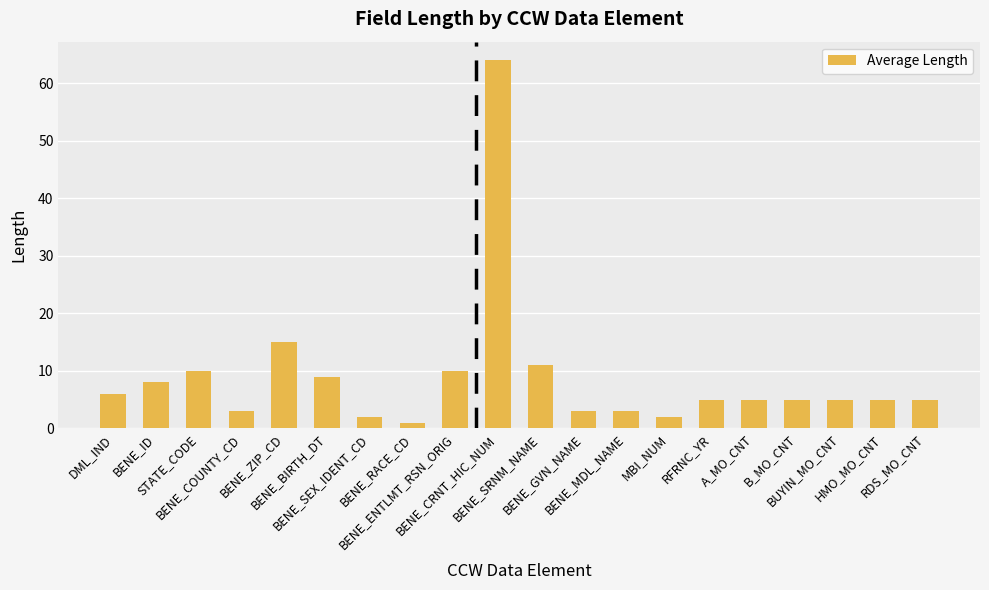

Approximately how many times larger is the value at RFRNC_YR compared to A_MO_CNT?

1.0